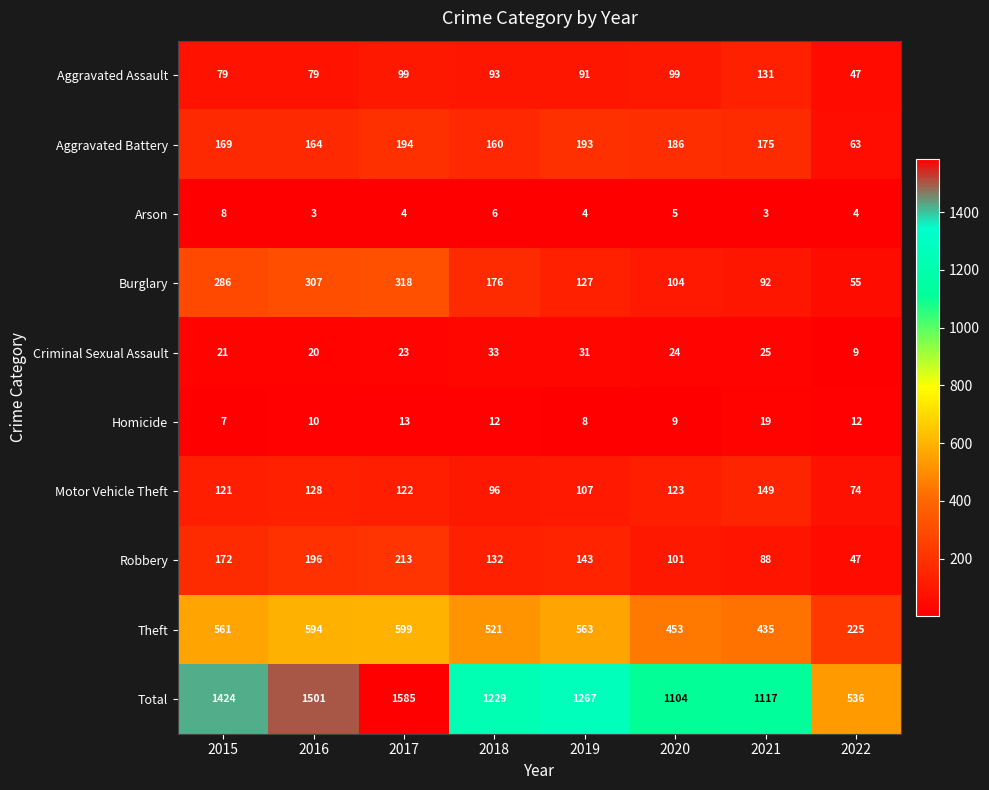

Read the Burglary value at 2021, to the nearest 50.

100